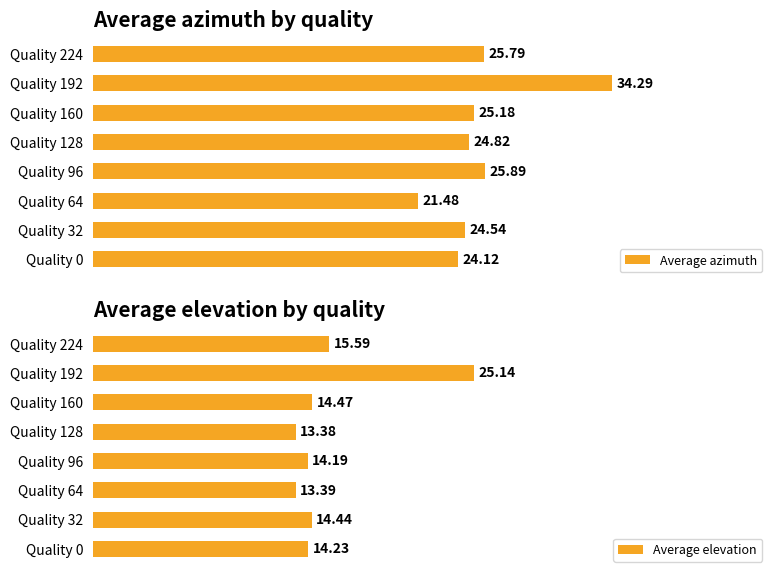

What are all the series names shown in the legend?

Average azimuth, Average elevation